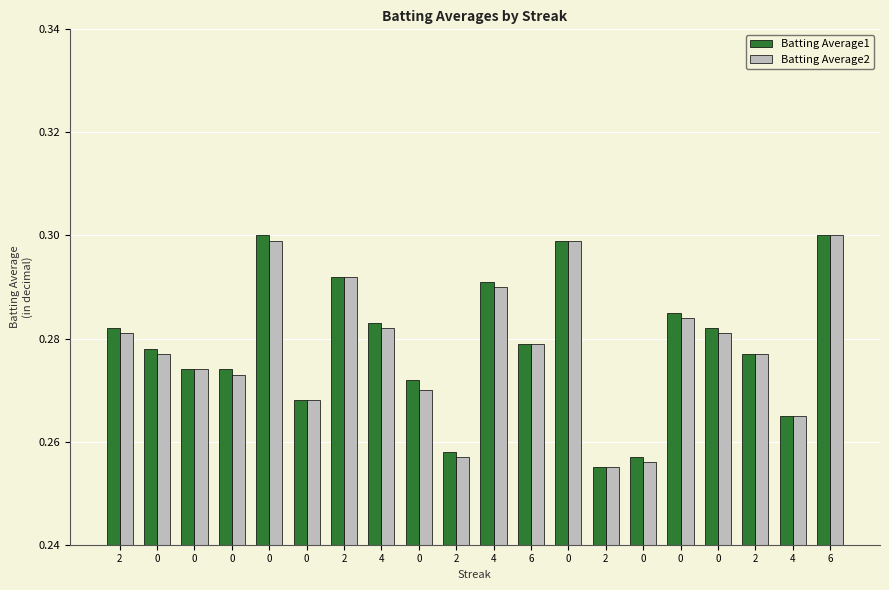

Which label corresponds to the smallest value in the chart?

2